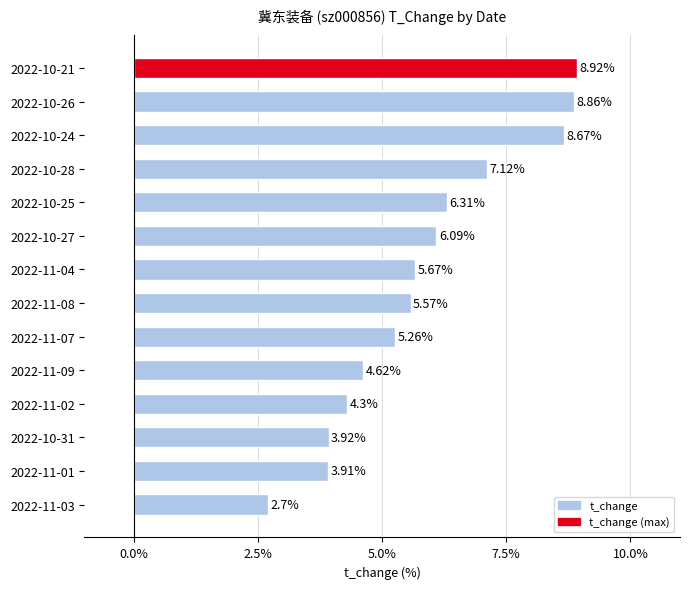

What is the change in value from 2022-11-07 to 2022-10-24?

+3.4